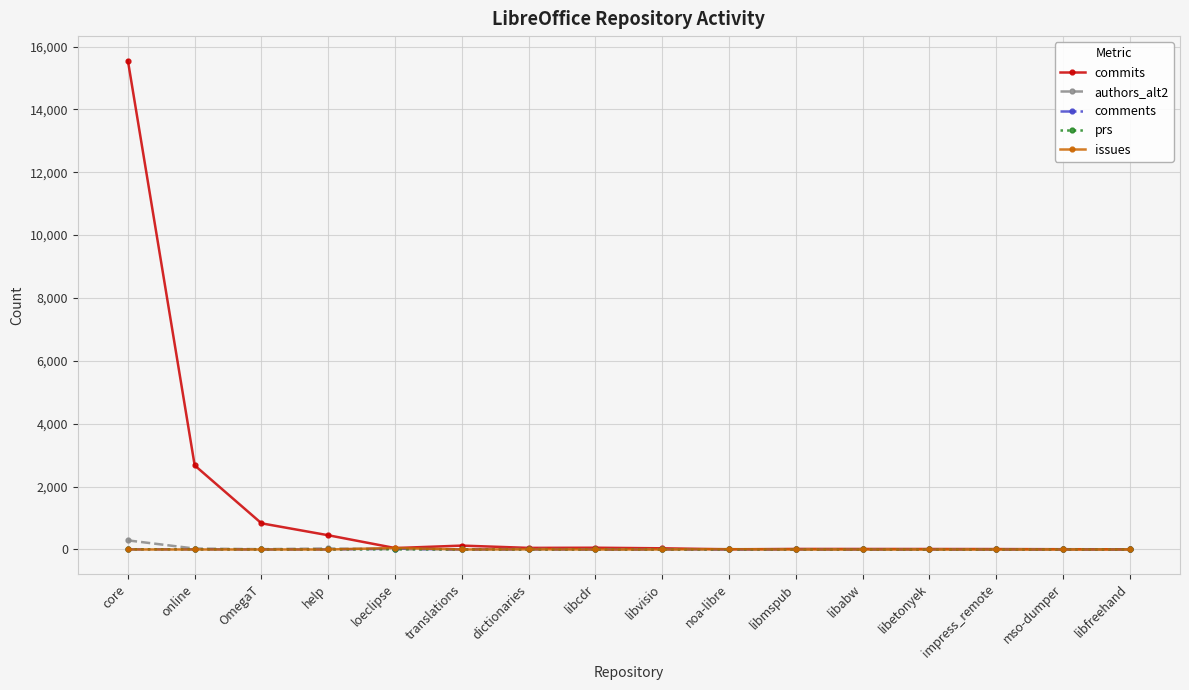

What is the label of the 3rd point from the left?

OmegaT